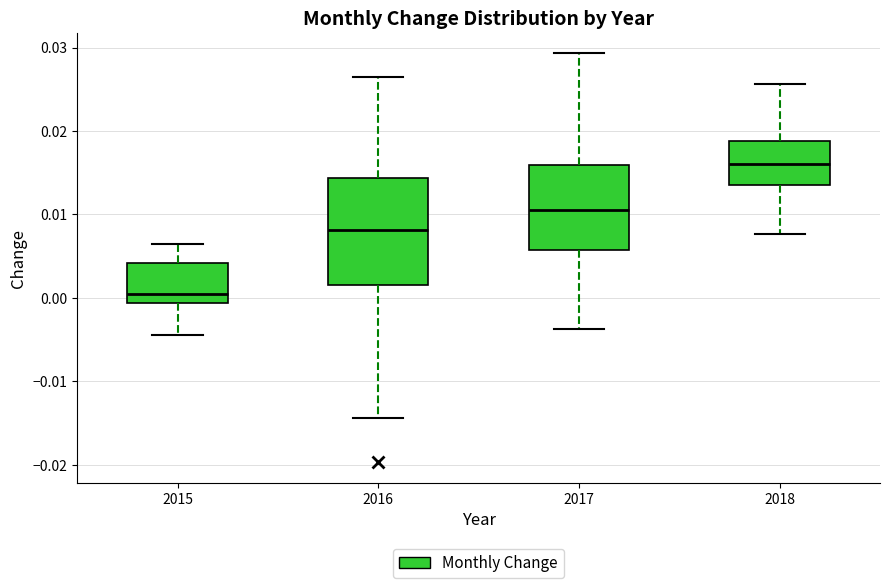

Which box is the tallest, from its lower edge to its upper edge?

2016